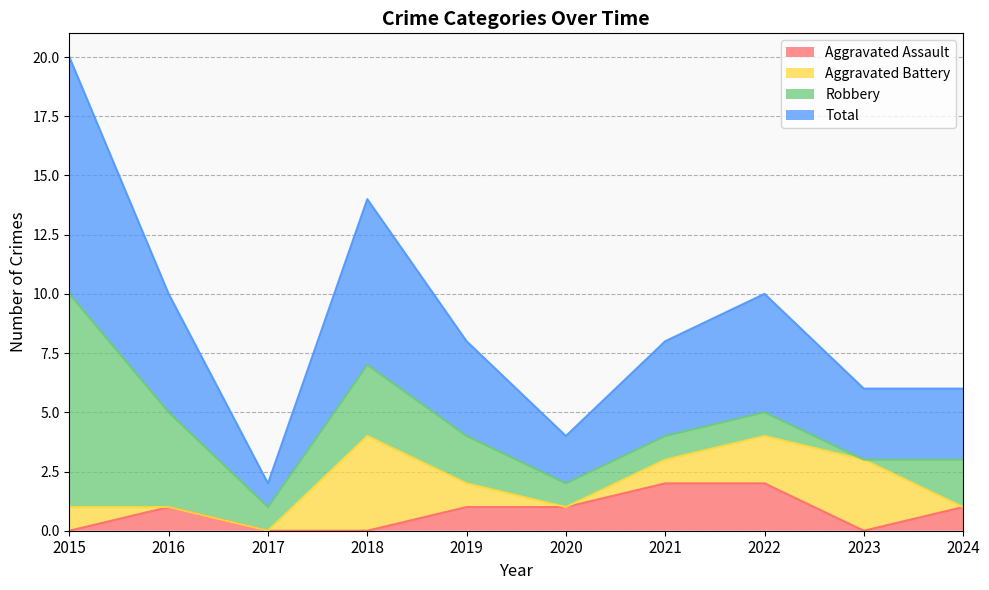

Where is the first local maximum for Total?

2018